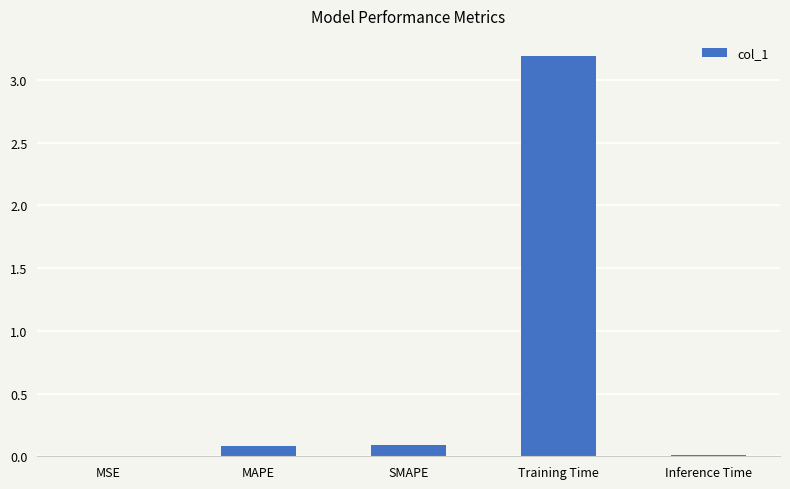

Between MAPE and Inference Time, which is larger?

MAPE